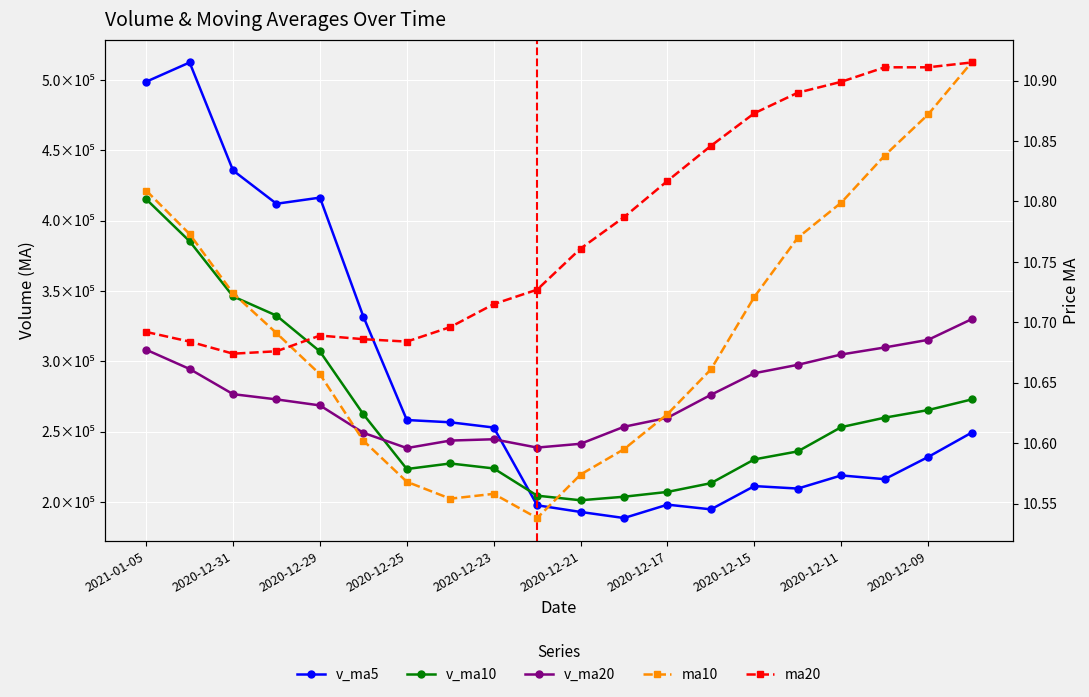

True or false: ma10 has a value of 10.8 at 17.

True